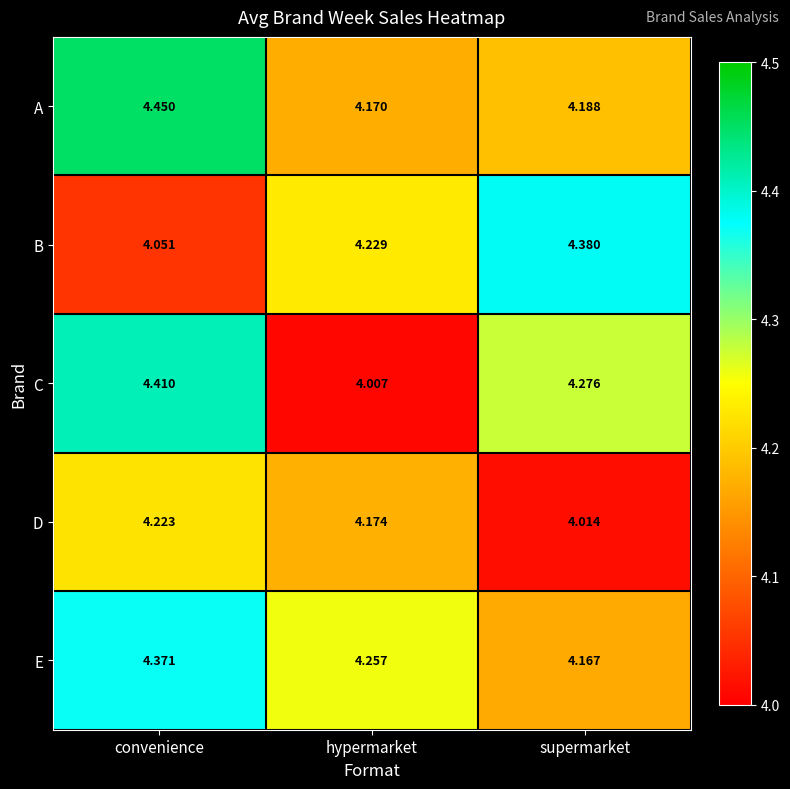

Which series has the widest spread of values?

C